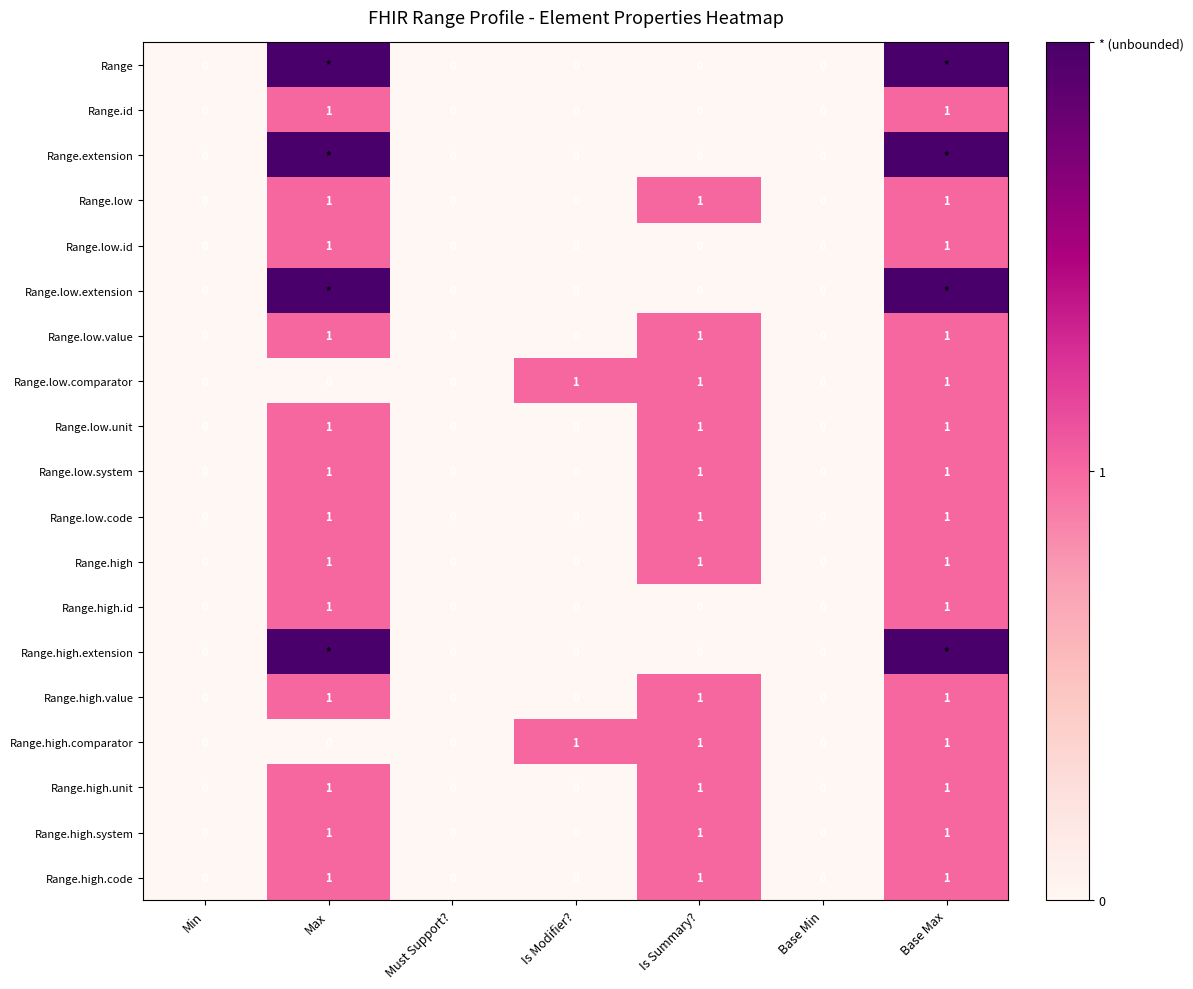

True or false: Range.high.value has a value of 1 at Base Max.

True